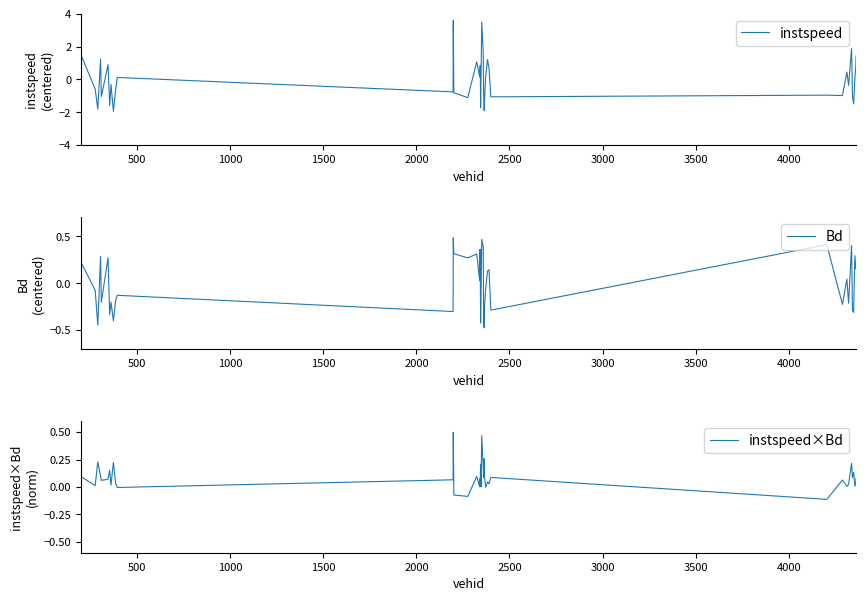

What is the value of the Bd point at the 6th from the left?

0.3